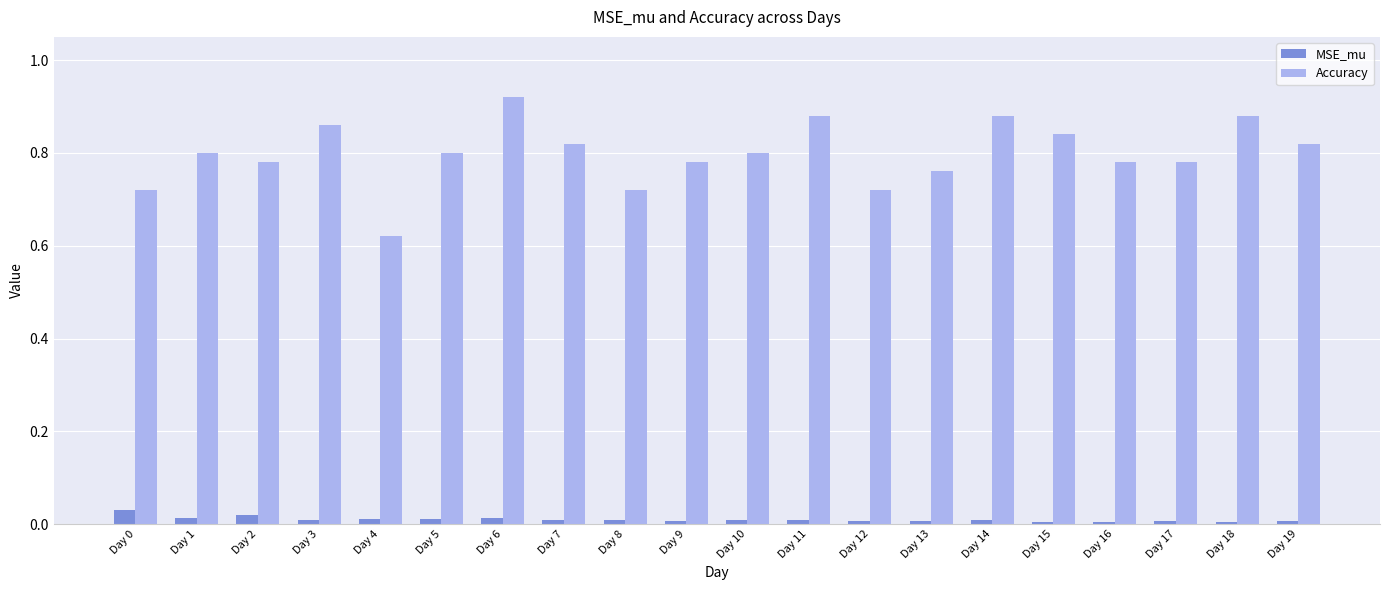

At how many categories does at least one series exceed 0?

20